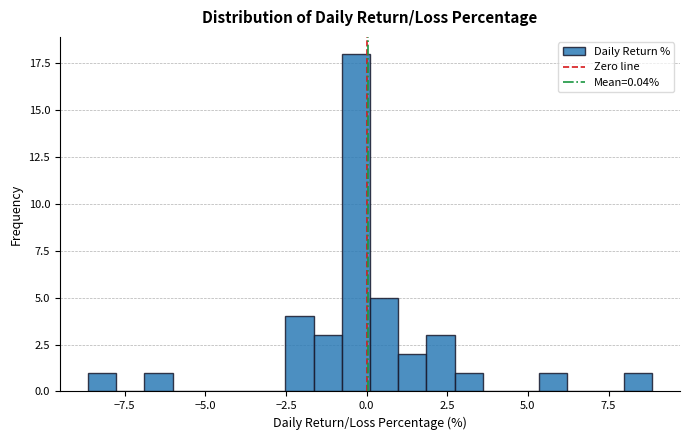

Around what value on the x-axis is the tallest bar? Give the approximate position of its centre, as read against the axis.

-0.5